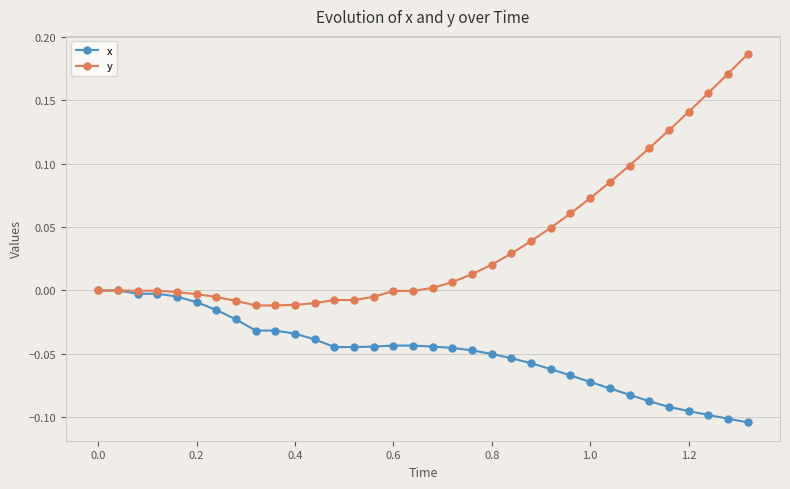

Which series has the widest spread of values?

y